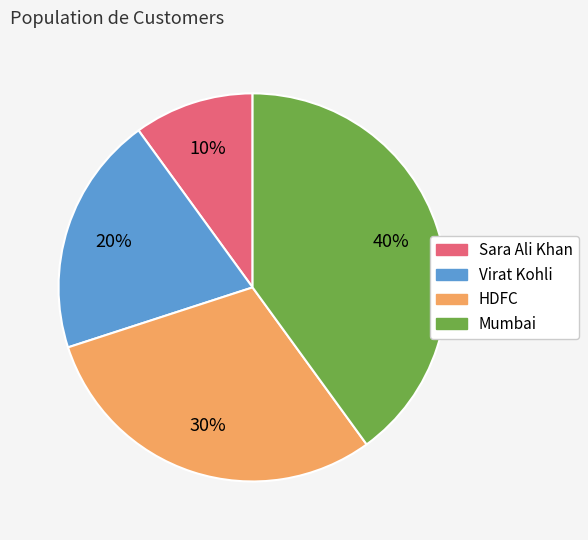

Is Mumbai the majority of the pie?

No